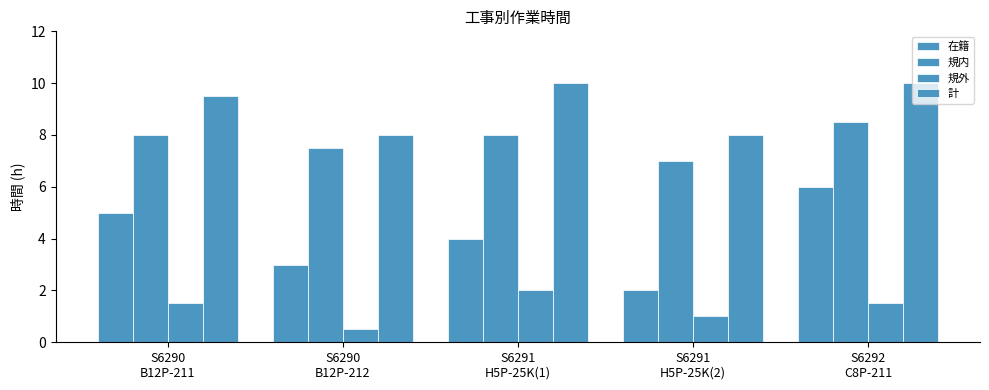

What is the difference between the 計 values at S6291
H5P-25K(1) and S6290
B12P-211?

0.5